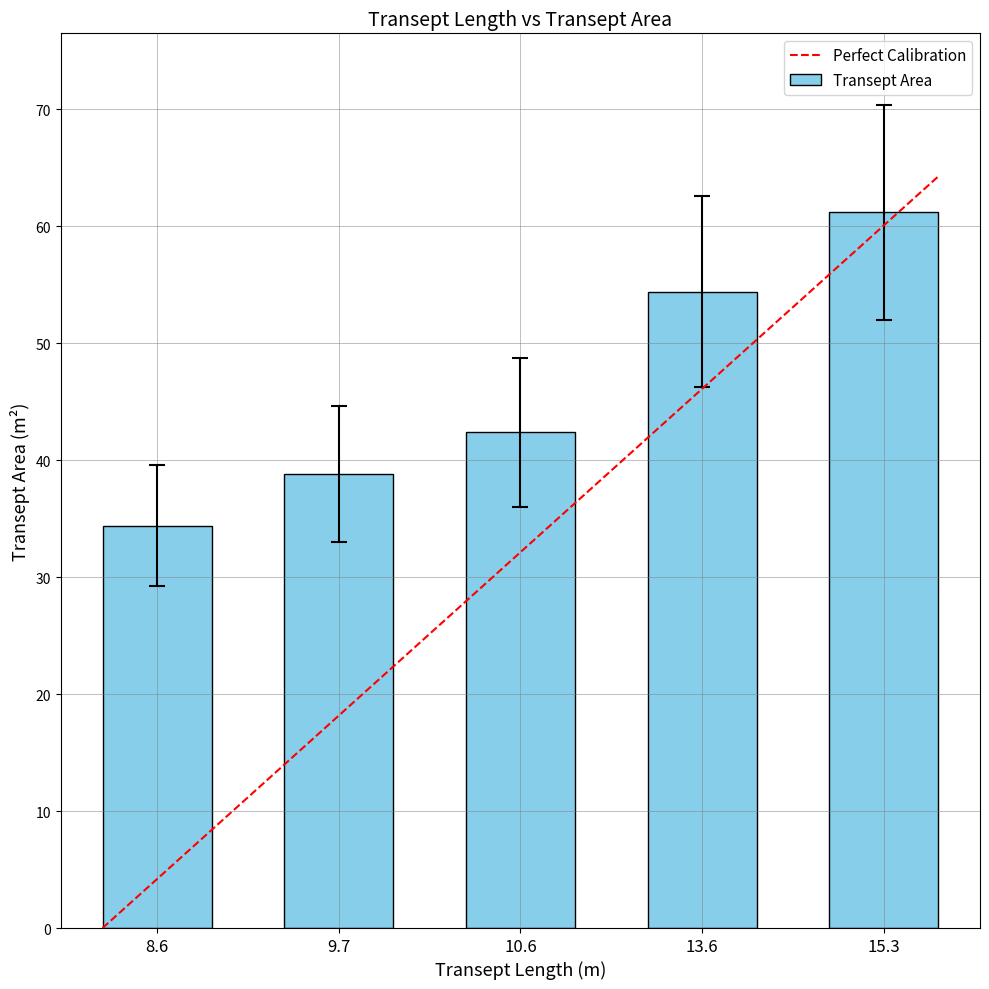

Does the chart contain stacked bars?

No